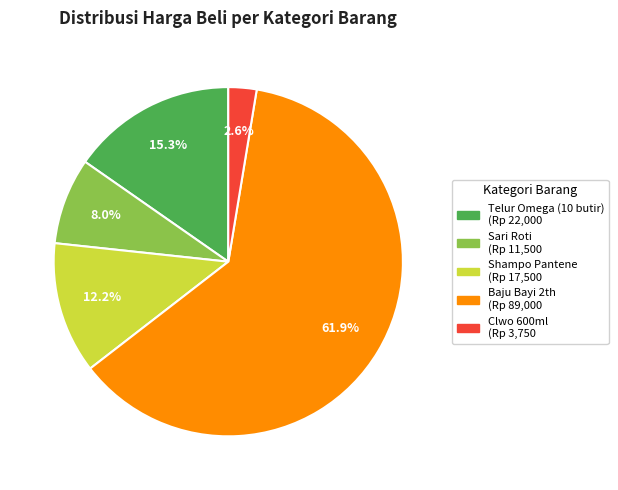

To the nearest percent, what is the difference between the Sari Roti and Shampo Pantene slice percentages?

4%